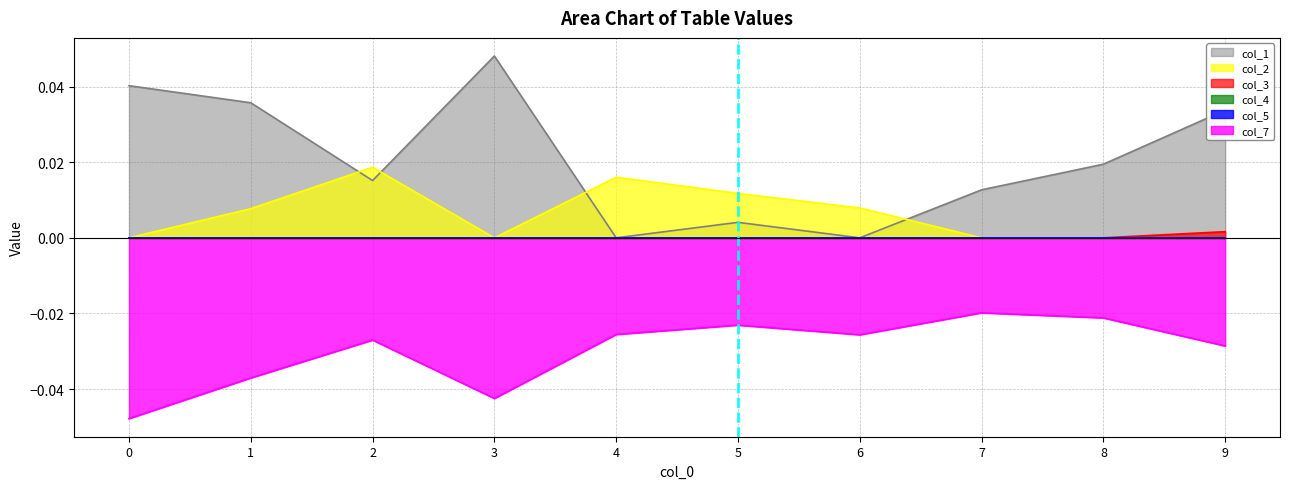

How many interior local valleys does the col_1 series have?

3